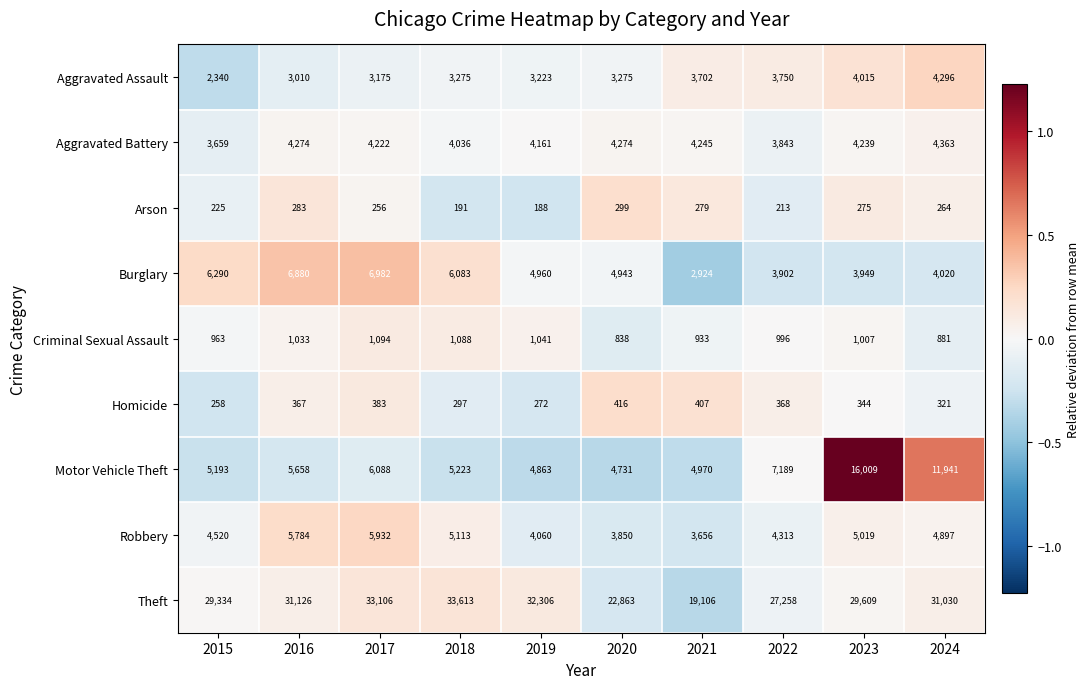

Which series changed the most between 2018 and 2021?

Theft